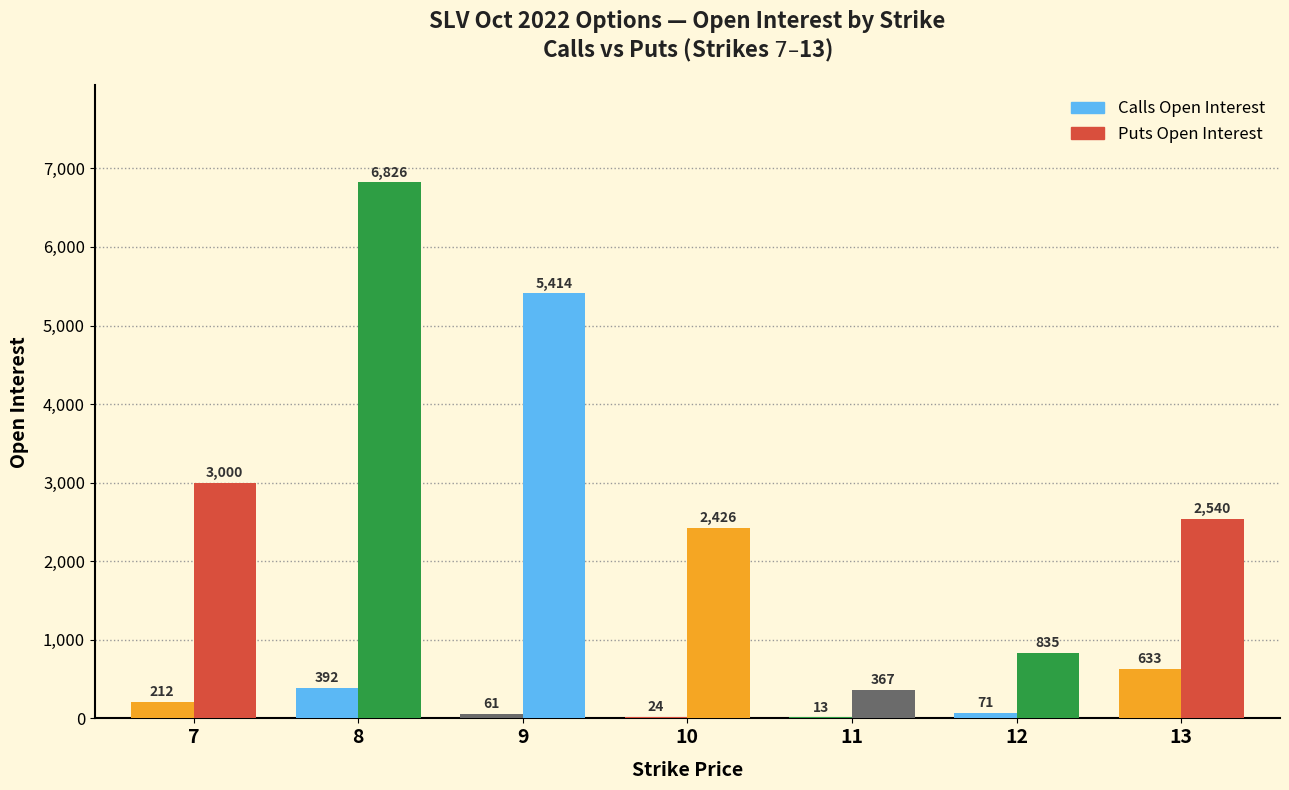

What is the difference between the maximum and minimum values in the Calls Open Interest series?

620